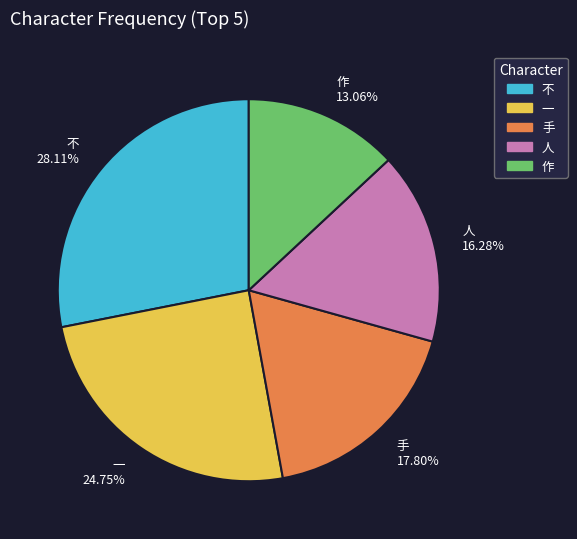

How much of the chart is everything except 手?

82.2%